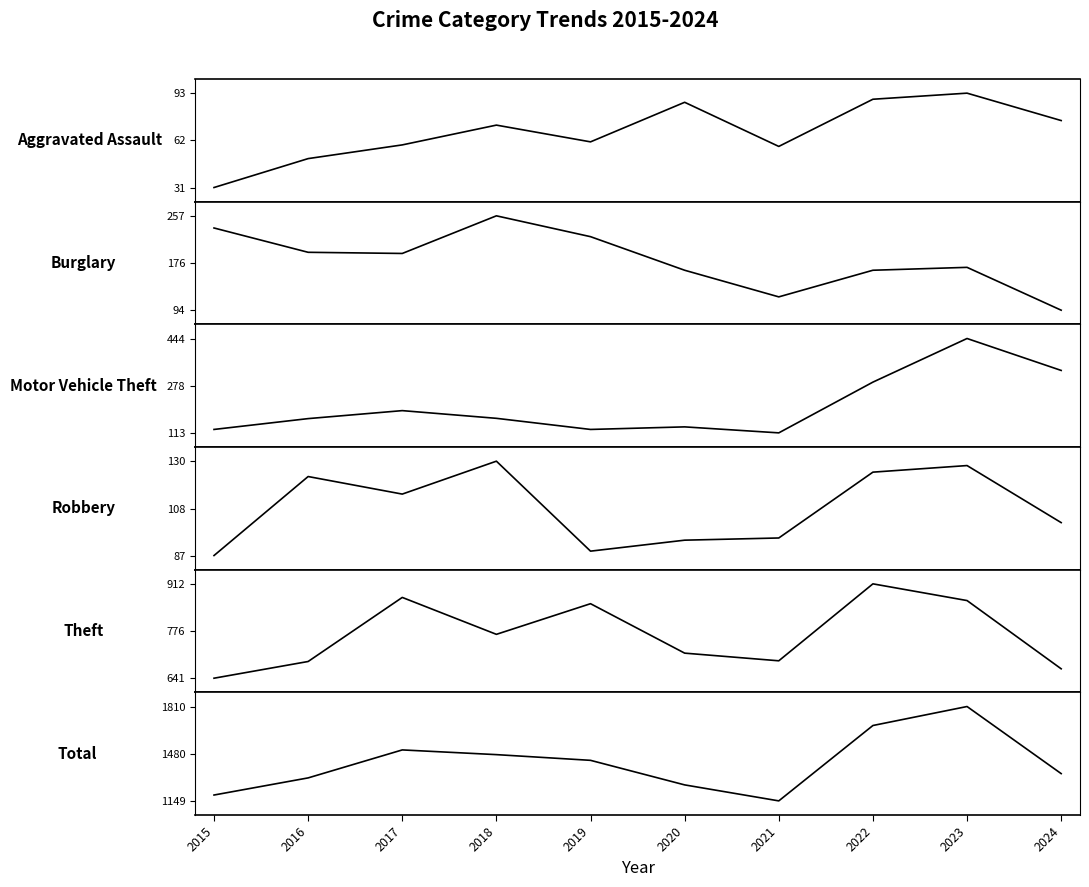

Which series has the largest range (max minus min)?

Total